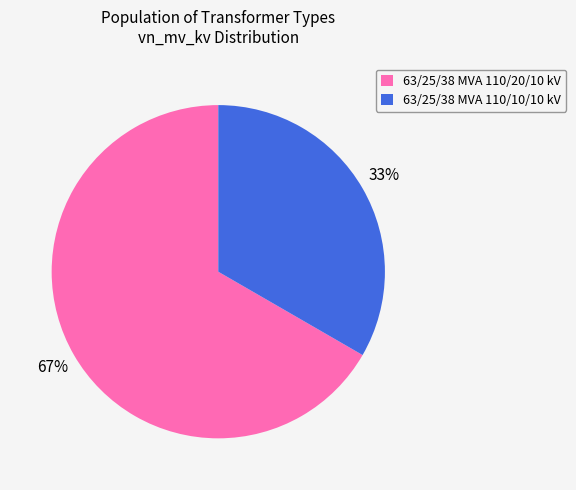

Approximately how many times larger is the value at 63/25/38 MVA 110/10/10 kV compared to 63/25/38 MVA 110/20/10 kV?

0.5